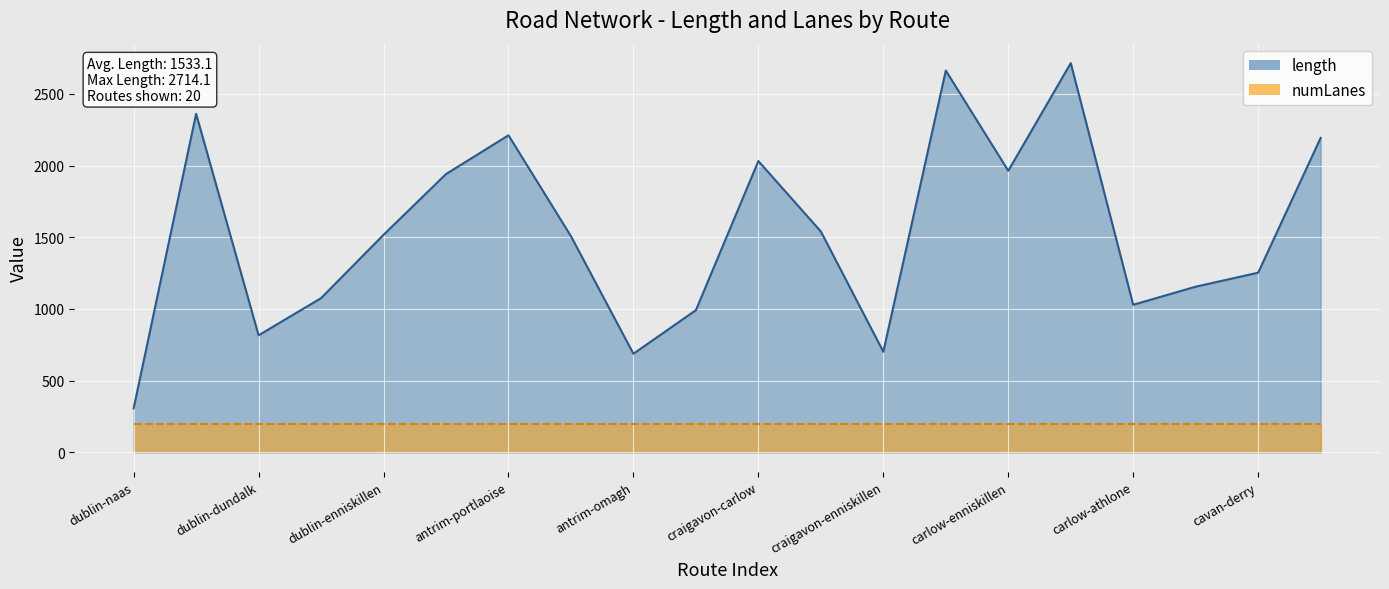

What value does the data have at antrim-omagh?

688.0